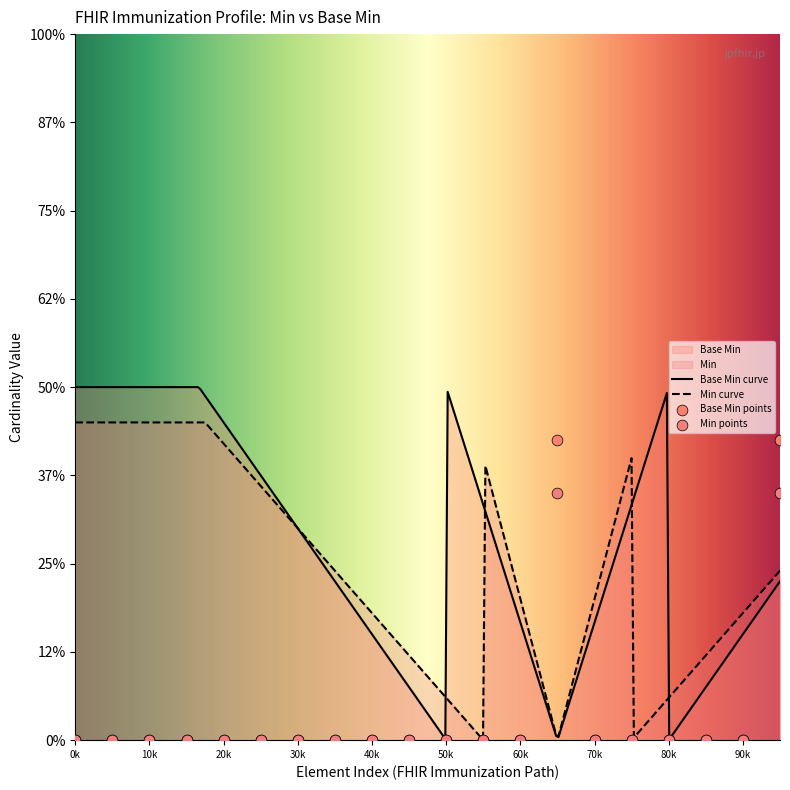

Between 30k and 40k, which is larger?

30k